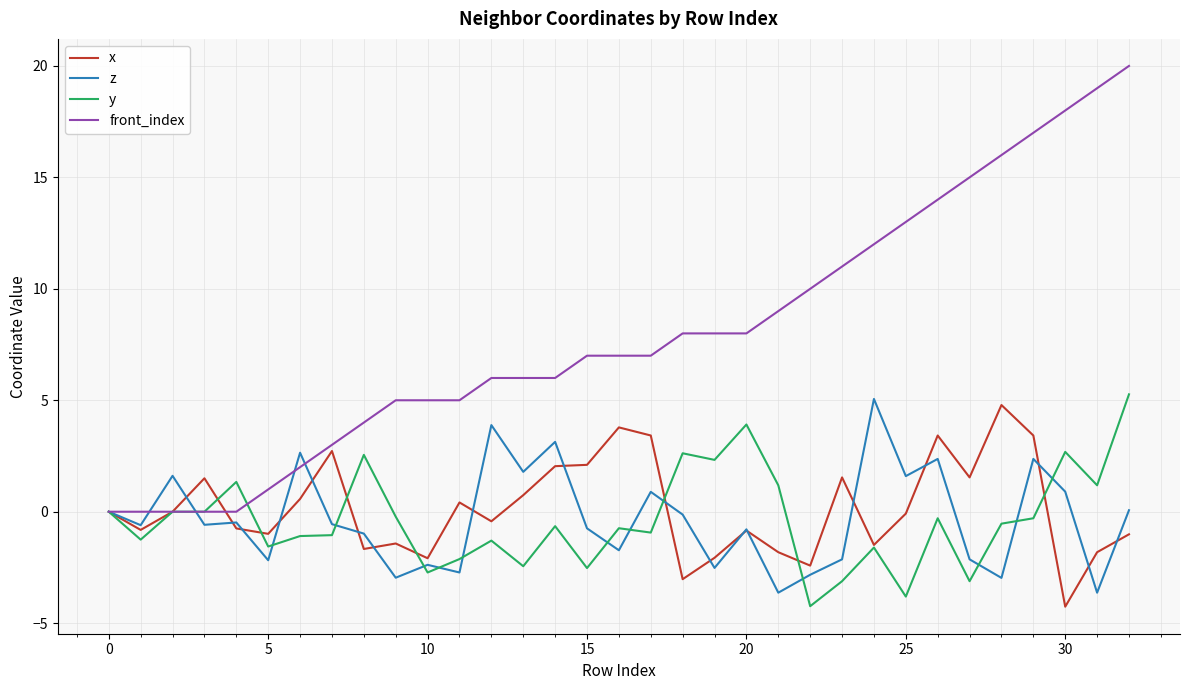

Does the chart display data point markers on the line(s)?

No